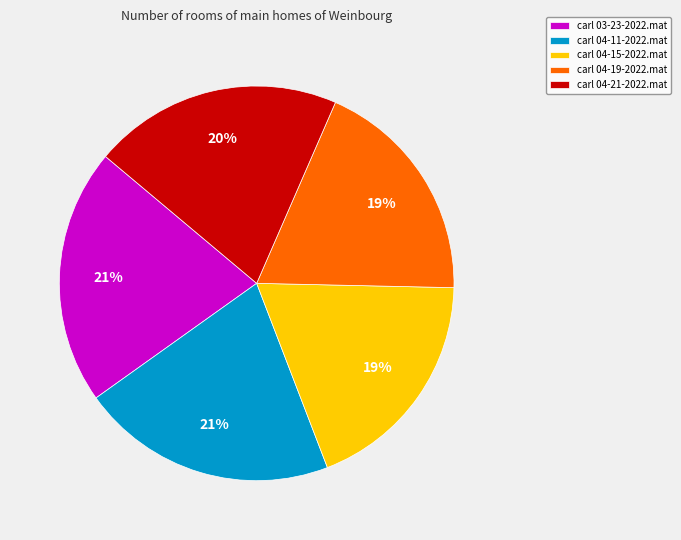

Is there any slice that represents more than half of the pie?

No